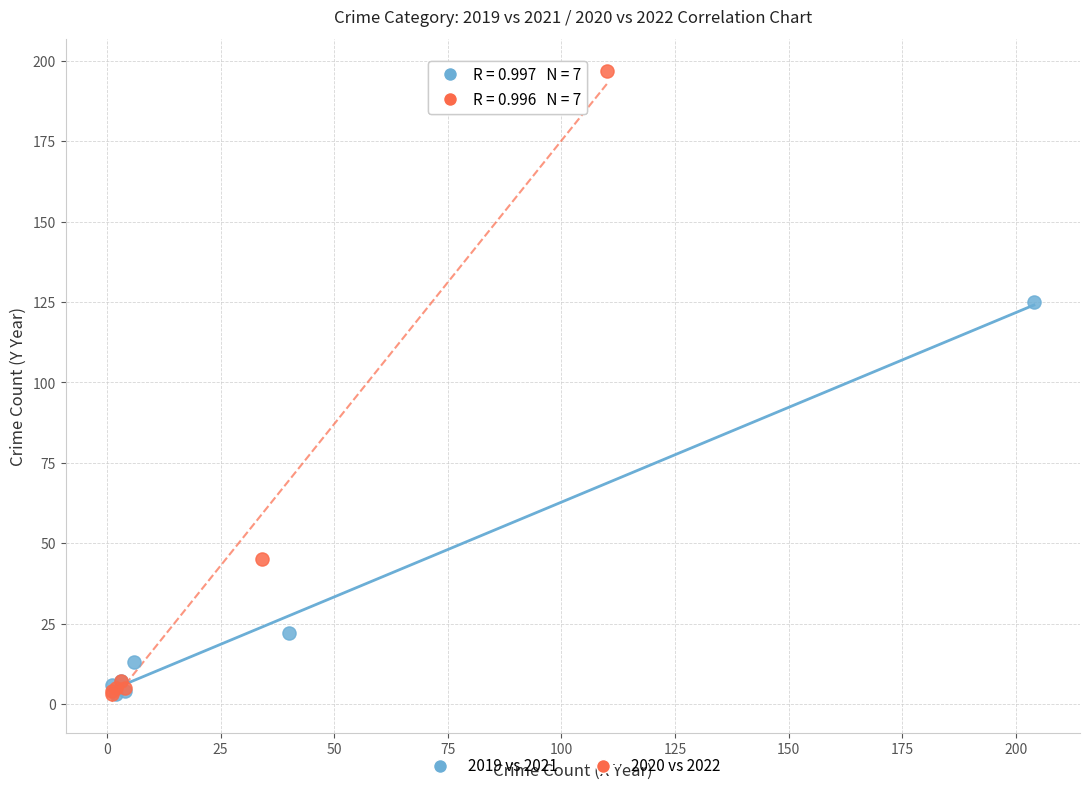

Which series reaches the maximum Y coordinate?

2020 vs 2022